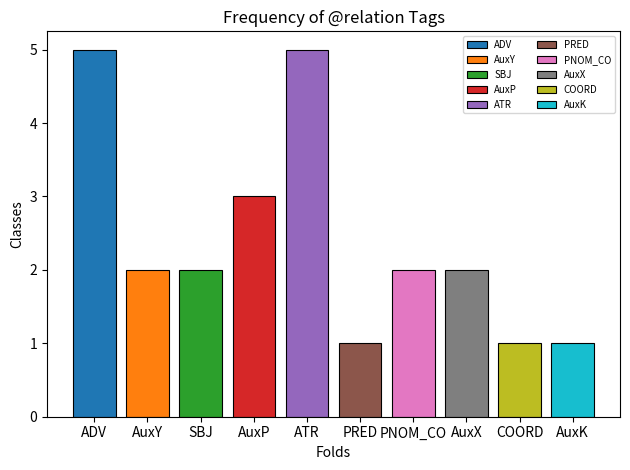

What is the average value?

2